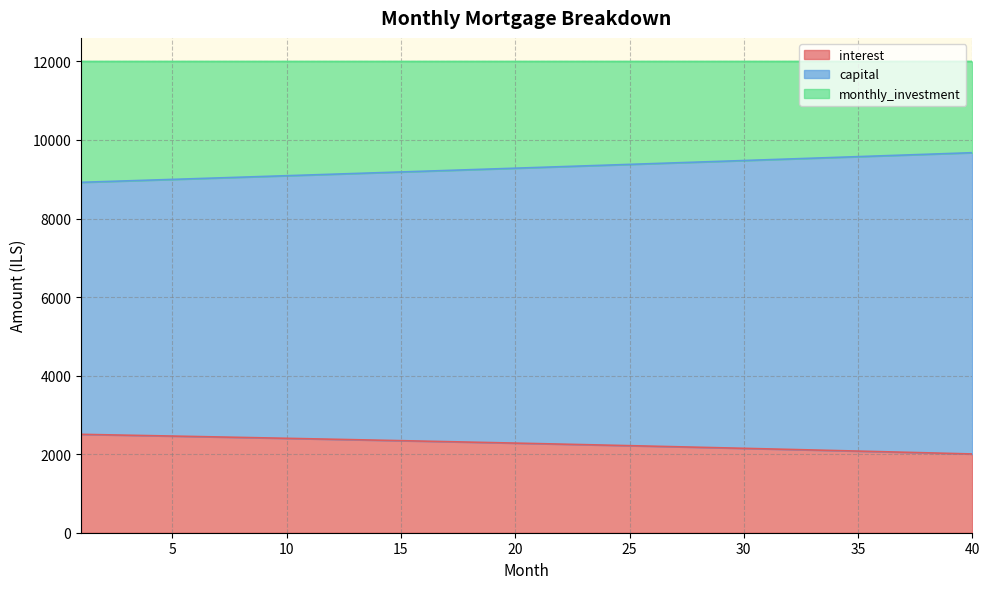

Which series has the widest spread of values?

capital